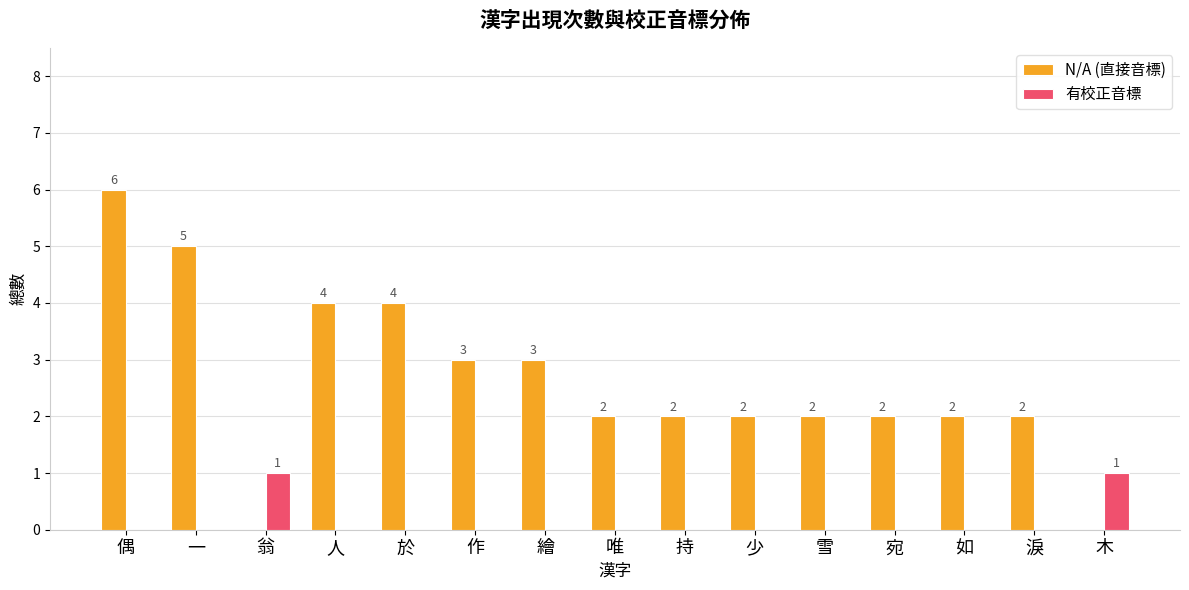

What is the sum of all 有校正音標 values?

2